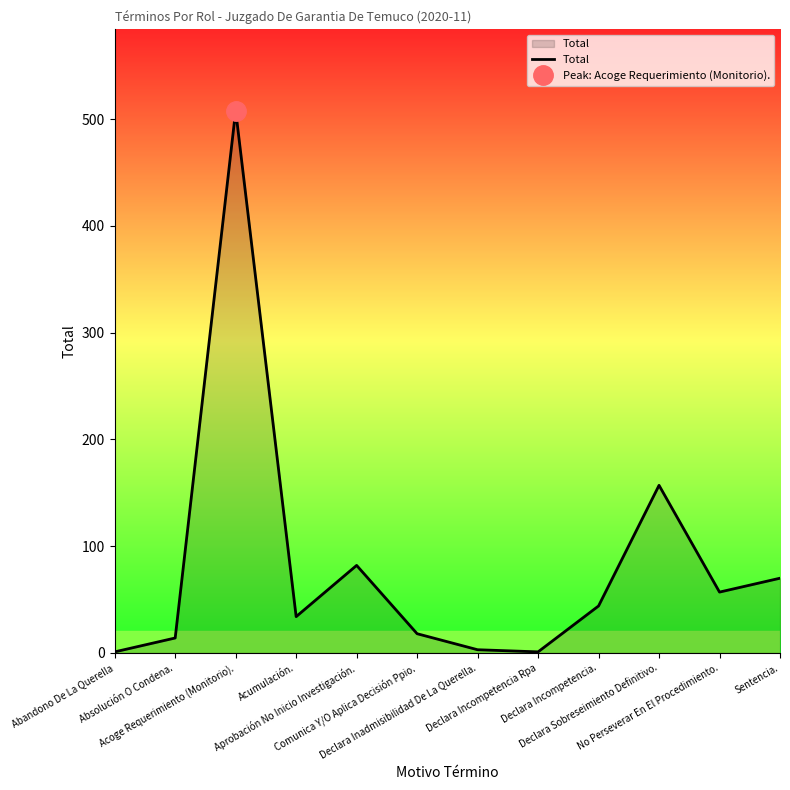

List the labels in order of value, smallest first.

Abandono De La Querella, Declara Incompetencia Rpa, Declara Inadmisibilidad De La Querella., Absolución O Condena., Comunica Y/O Aplica Decisión Ppio., Acumulación., Declara Incompetencia., No Perseverar En El Procedimiento., Sentencia., Aprobación No Inicio Investigación., Declara Sobreseimiento Definitivo., Acoge Requerimiento (Monitorio).